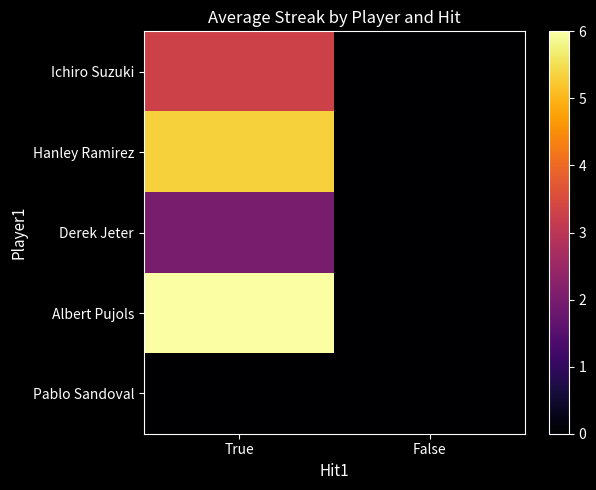

How many series are shown in this chart?

5